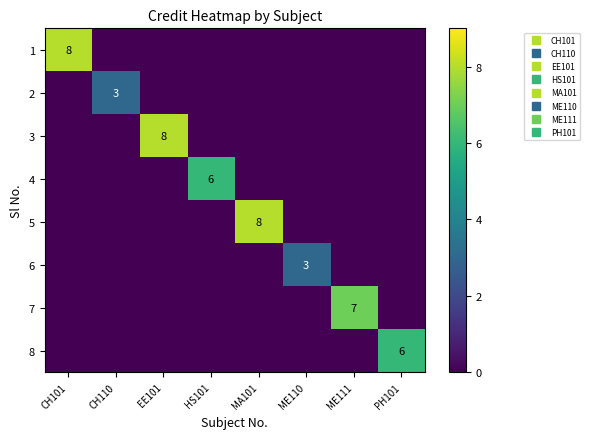

What is the maximum value shown in the chart?

8